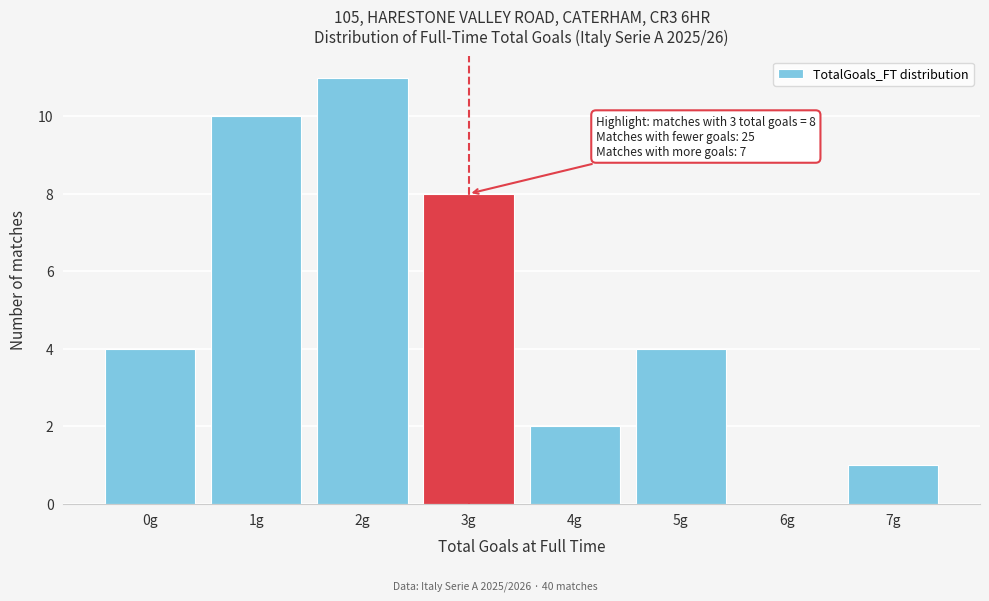

Reading left to right, extract all data points from this chart.

0g=4	1g=10	2g=11	3g=8	4g=2	5g=4	6g=0	7g=1